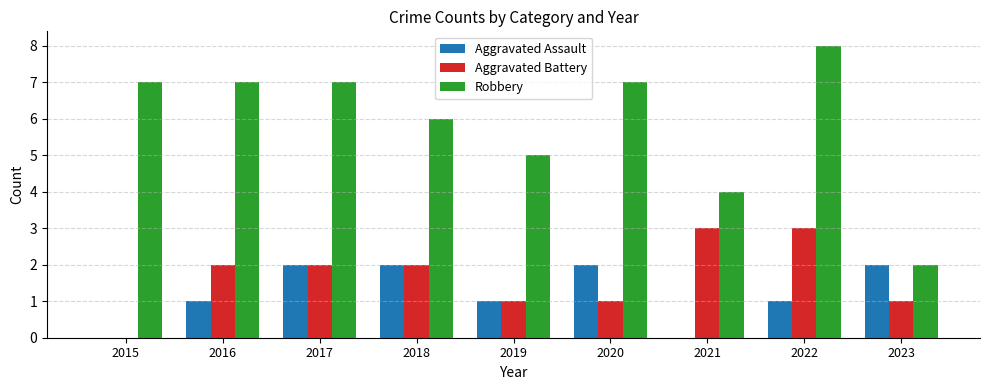

What are all the series names shown in the legend?

Aggravated Assault, Aggravated Battery, Robbery